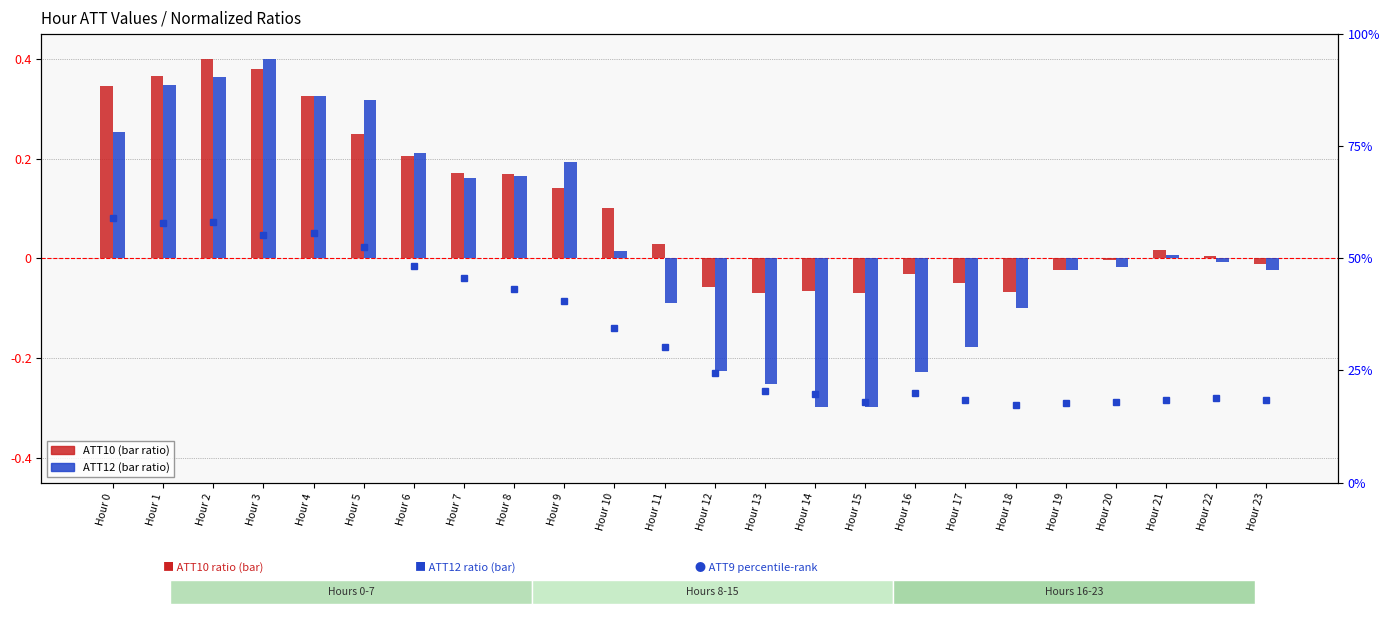

At how many categories does at least one series exceed 32?

11